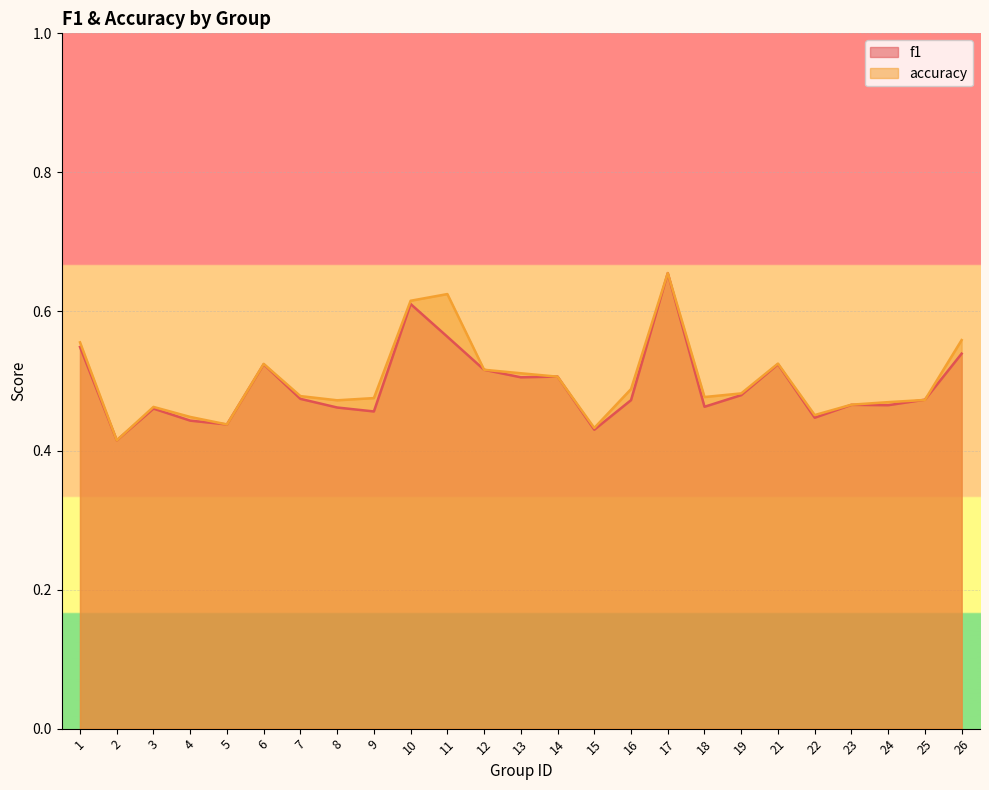

Which series has the largest total across all categories?

accuracy